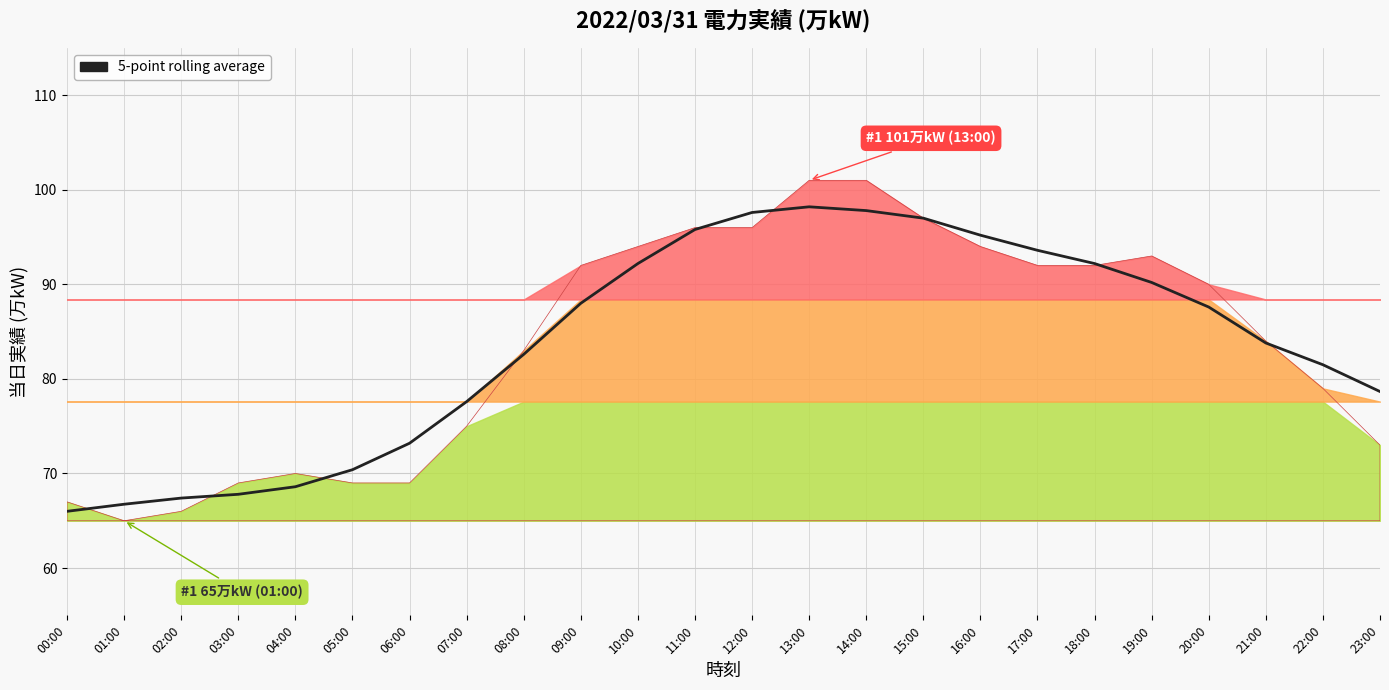

Is it true that the value at 00:00 is 66.0?

True